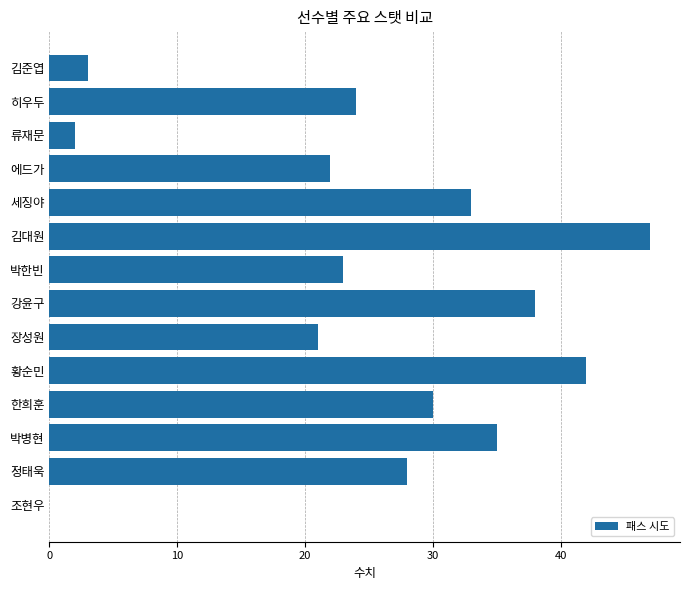

Reading bottom to top, list all the values displayed in this chart.

조현우=0	정태욱=28	박병현=35	한희훈=30	황순민=42	장성원=21	강윤구=38	박한빈=23	김대원=47	세징야=33	에드가=22	류재문=2	히우두=24	김준엽=3